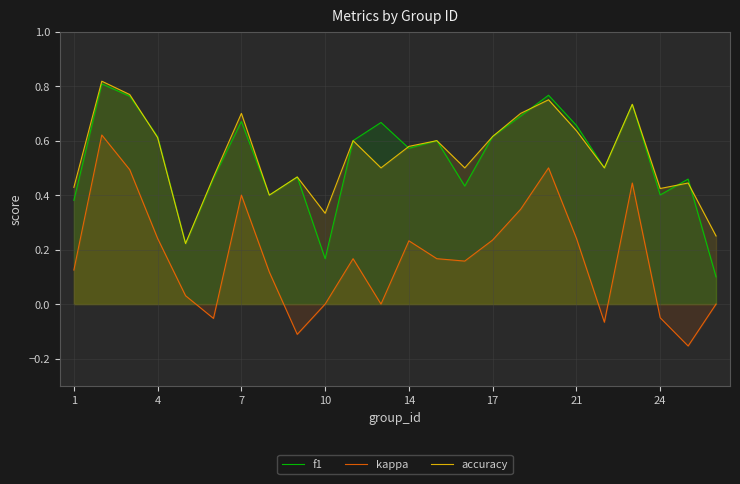

Count the f1 values in the range 0 to 1.

24